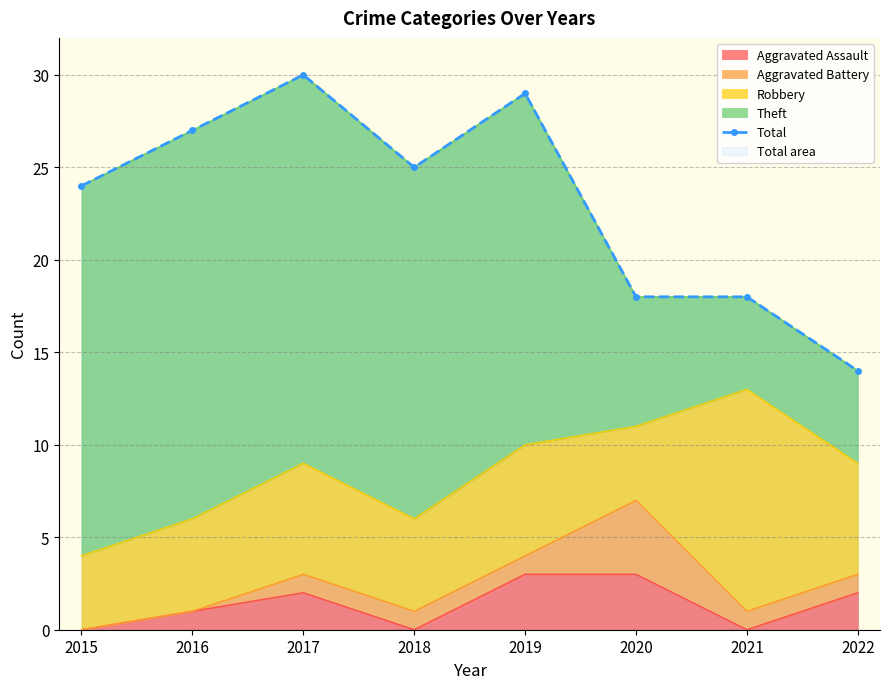

Reading left to right, extract all data points from this chart.

2015=24	2016=27	2017=30	2018=25	2019=29	2020=18	2021=18	2022=14